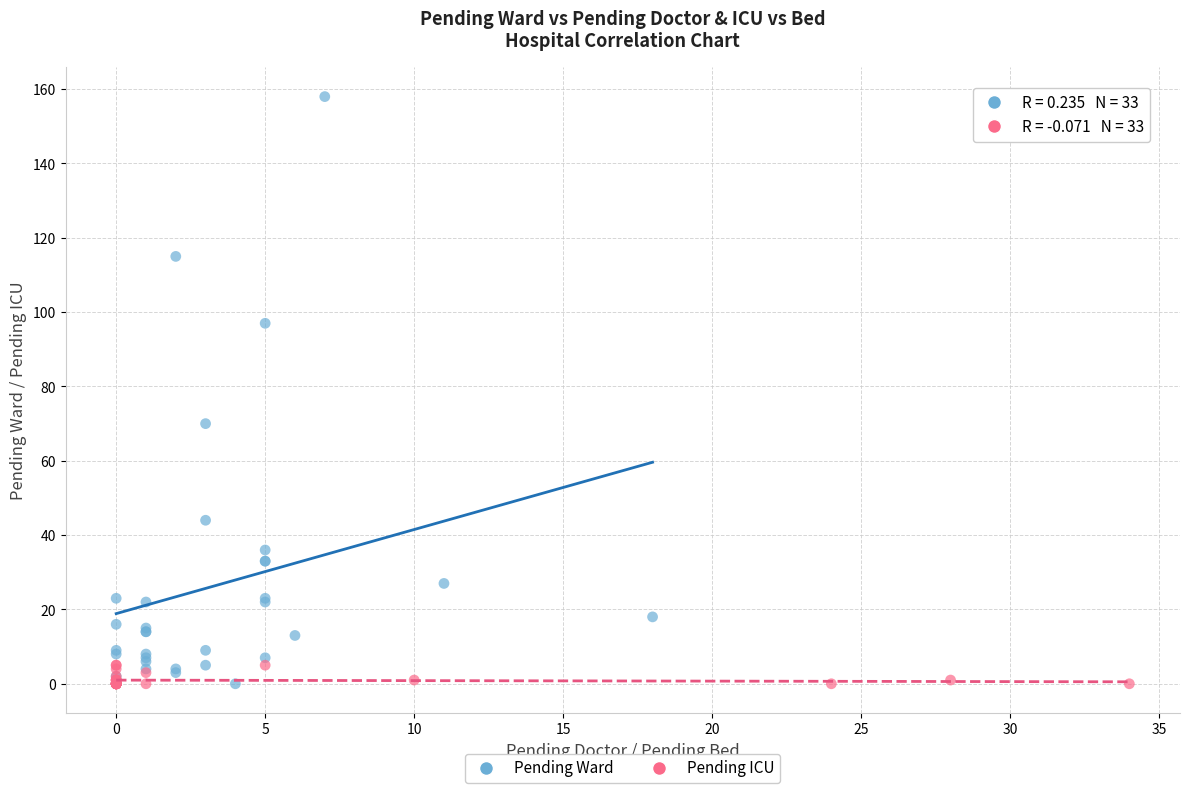

Which series contains the highest Y value?

Pending Ward